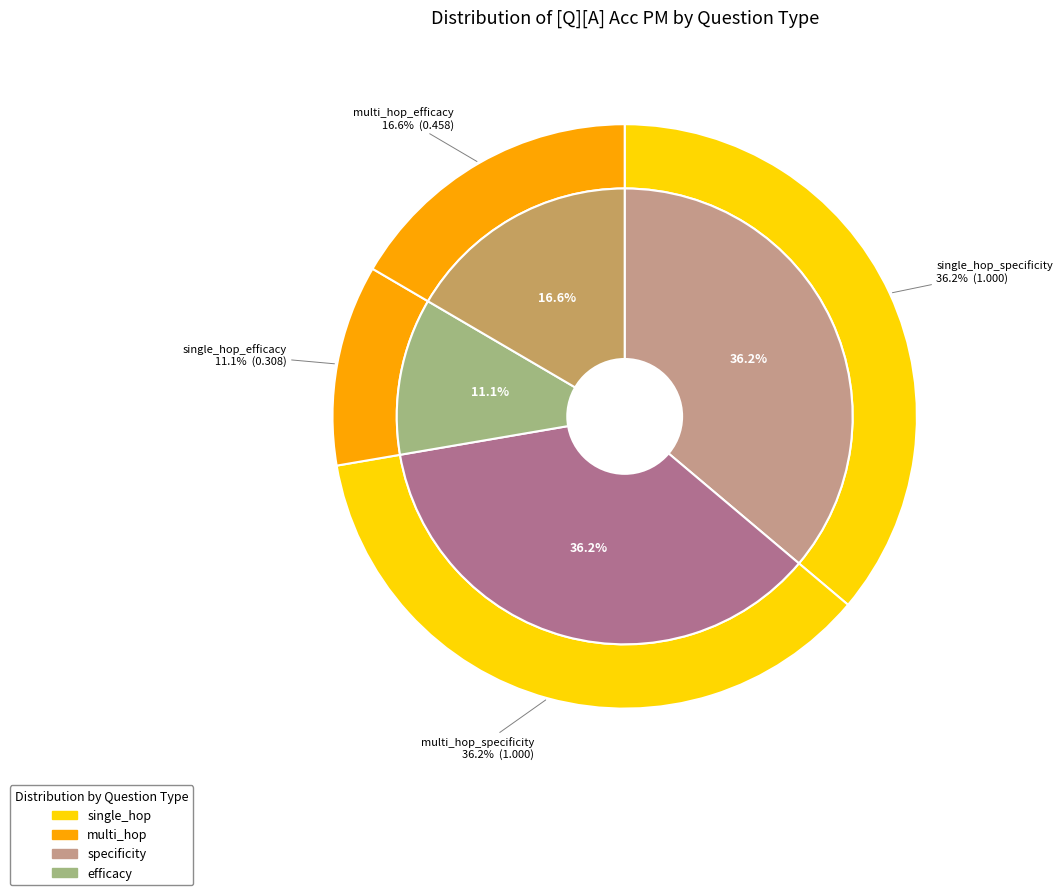

What is the largest slice in the pie chart?

single_hop_specificity